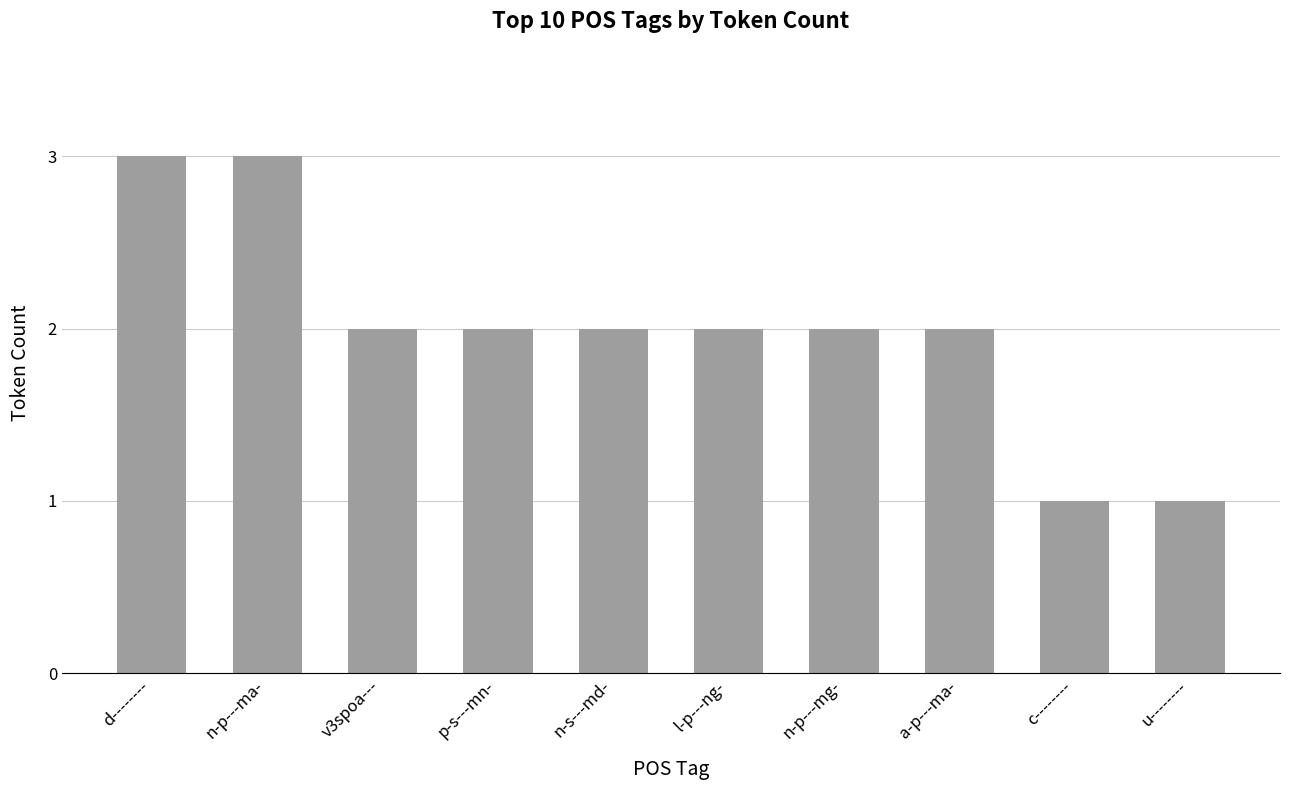

What is the label of the 5th bar from the left?

n-s---md-